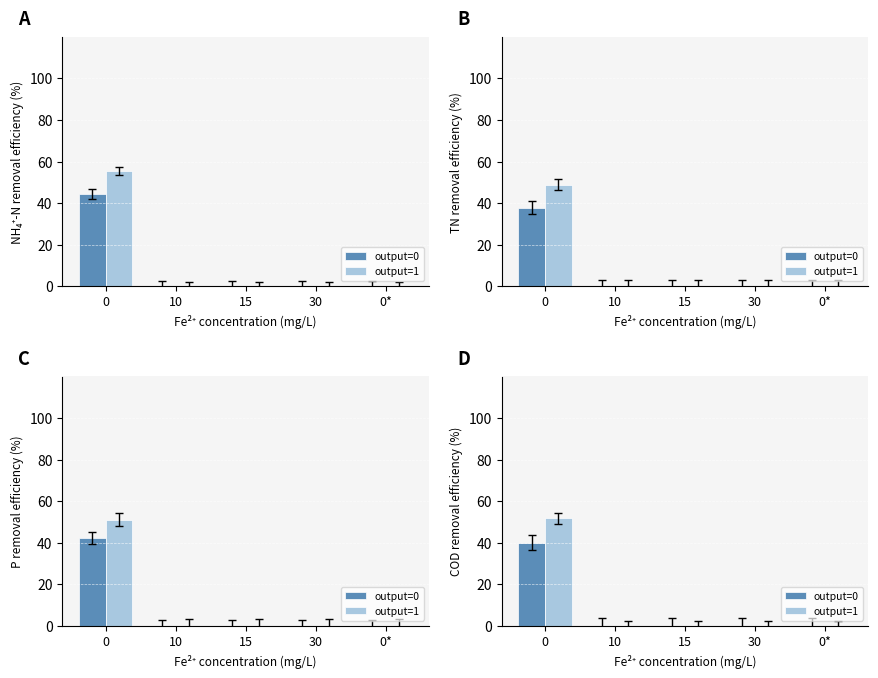

How many bars are there in each group?

2